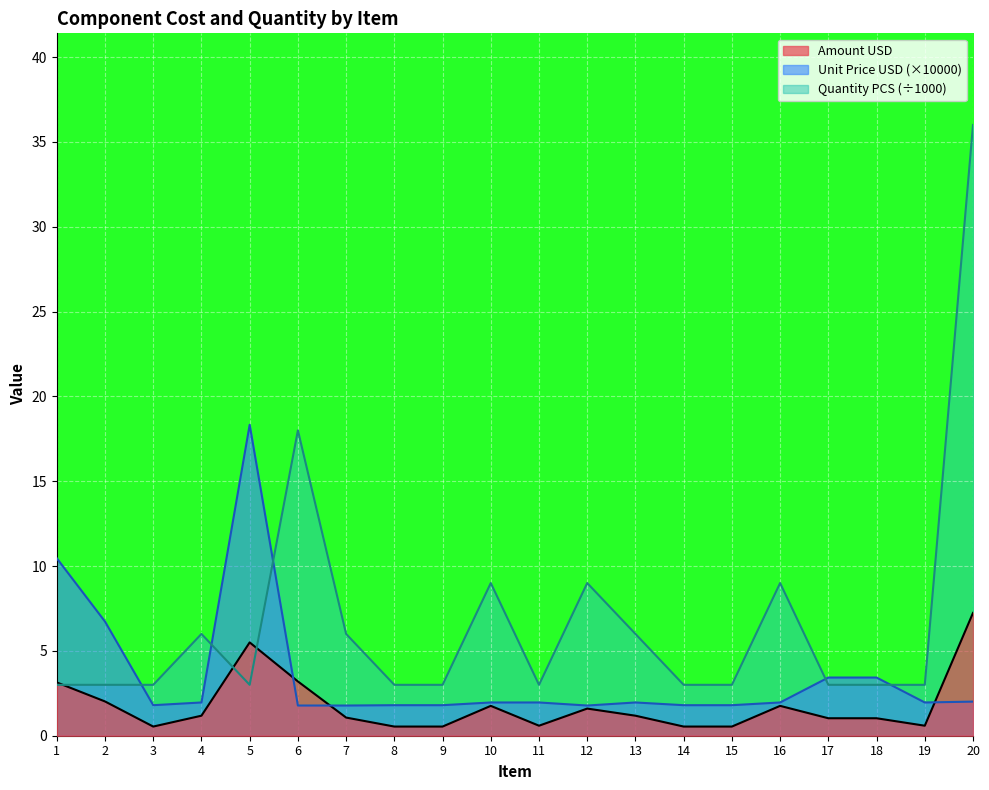

List the series in order of their overall mean, lowest first.

Amount USD, Unit Price USD (×10000), Quantity PCS (÷1000)